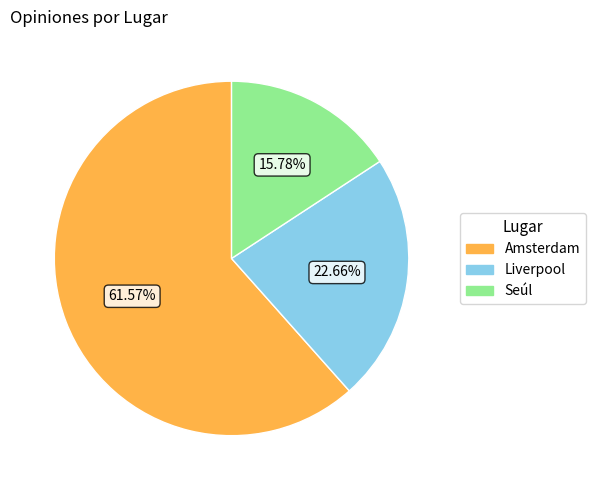

What percentage is the Liverpool slice, to the nearest percent?

23%